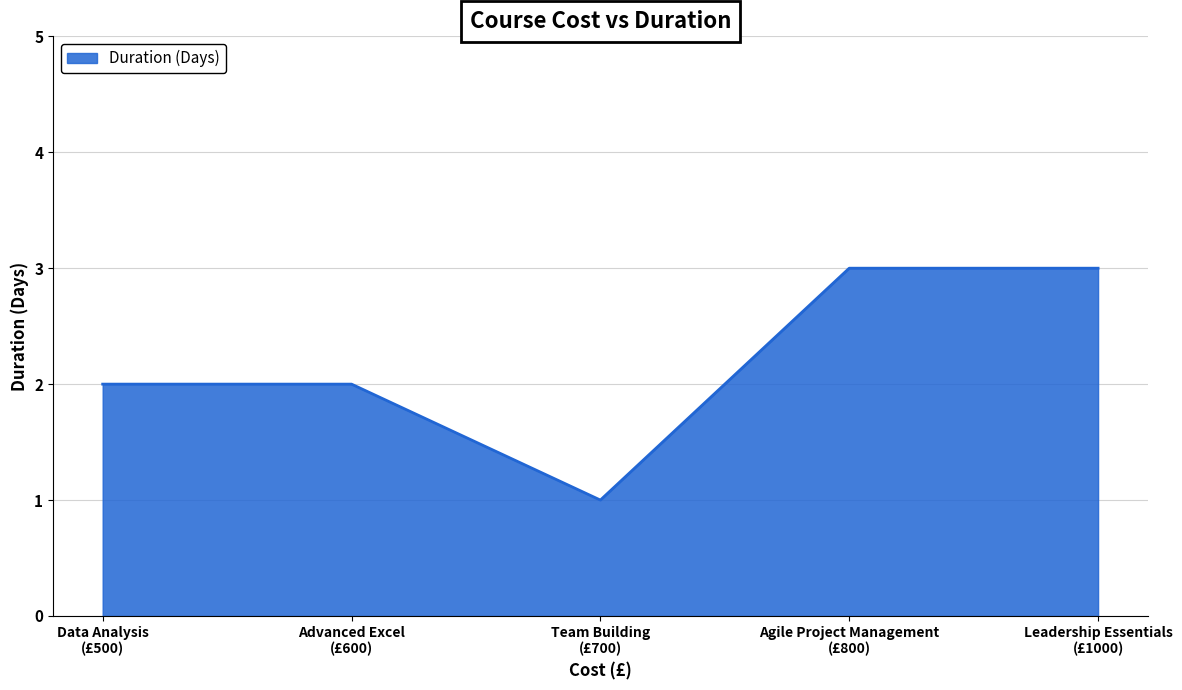

What is the sum of all values?

11